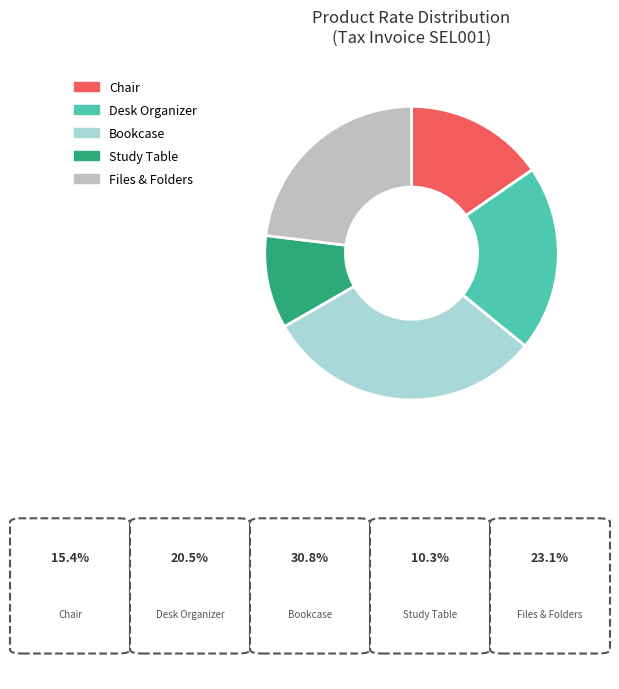

Which has a higher value, Bookcase or Files & Folders?

Bookcase